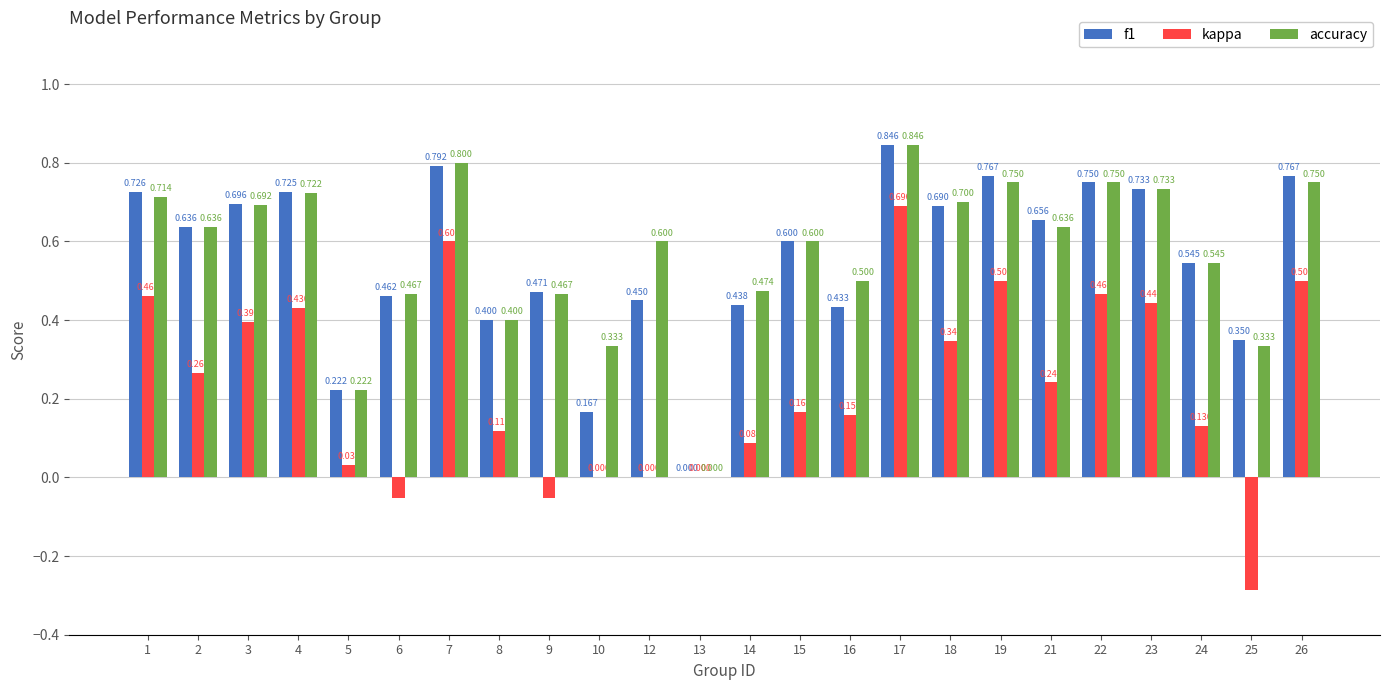

Which series changed the most between 3 and 17?

kappa